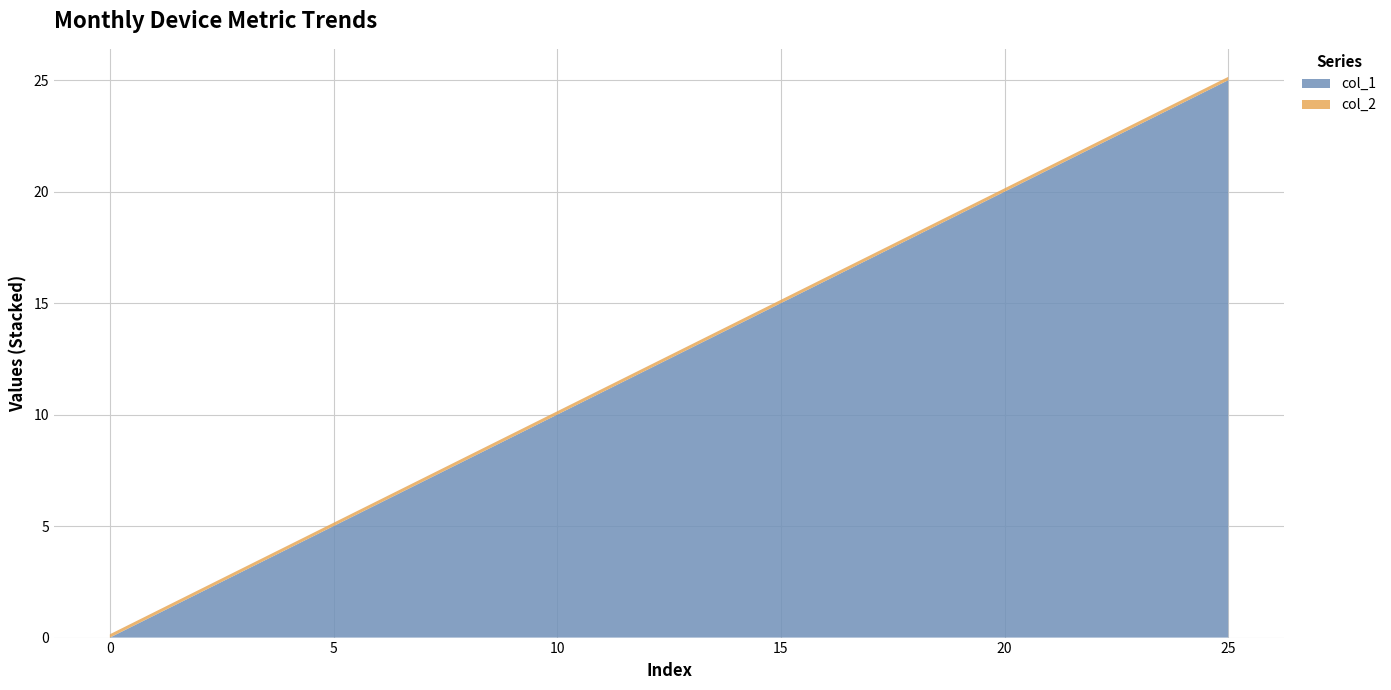

Reading left to right, transcribe all the data shown in this chart.

col_1: 0=0.0	1=1.0	2=2.0	3=3.0	4=4.0	5=5.0	6=6.0	7=7.0	8=8.0	9=9.0	10=10.0	11=11.0	12=12.0	13=13.0	14=14.0	15=15.0	16=16.0	17=17.0	18=18.0	19=19.0	20=20.0	21=21.0	22=22.0	23=23.0	24=24.0	25=25.0
col_2: 0=0.1	1=0.1	2=0.1	3=0.1	4=0.1	5=0.1	6=0.1	7=0.1	8=0.1	9=0.1	10=0.1	11=0.1	12=0.1	13=0.1	14=0.1	15=0.1	16=0.1	17=0.1	18=0.1	19=0.1	20=0.1	21=0.1	22=0.1	23=0.1	24=0.1	25=0.1